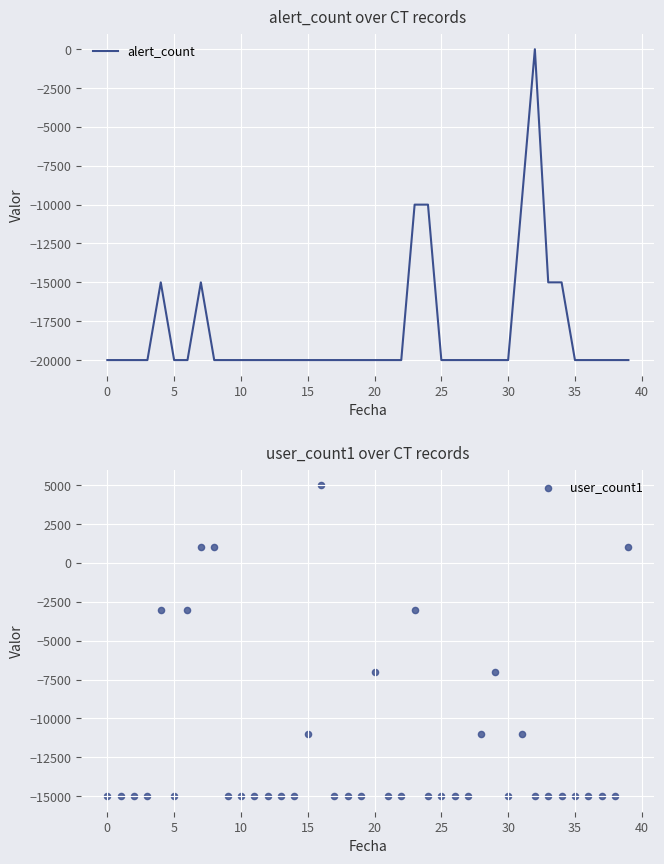

What is the minimum value for alert_count?

-20000